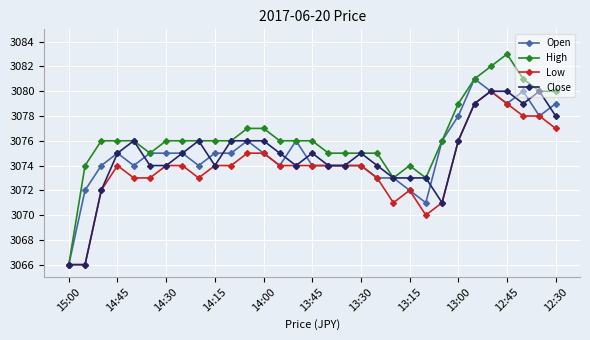

Reading left to right, list all the values displayed in this chart.

Open: 3066	3072	3074	3075	3074	3075	3075	3075	3074	3075	3075	3076	3075	3074	3076	3074	3074	3074	3074	3073	3073	3072	3071	3076	3078	3081	3080	3079	3080	3078	3079
High: 3066	3074	3076	3076	3076	3075	3076	3076	3076	3076	3076	3077	3077	3076	3076	3076	3075	3075	3075	3075	3073	3074	3073	3076	3079	3081	3082	3083	3081	3080	3080
Low: 3066	3066	3072	3074	3073	3073	3074	3074	3073	3074	3074	3075	3075	3074	3074	3074	3074	3074	3074	3073	3071	3072	3070	3071	3076	3079	3080	3079	3078	3078	3077
Close: 3066	3066	3072	3075	3076	3074	3074	3075	3076	3074	3076	3076	3076	3075	3074	3075	3074	3074	3075	3074	3073	3073	3073	3071	3076	3079	3080	3080	3079	3080	3078